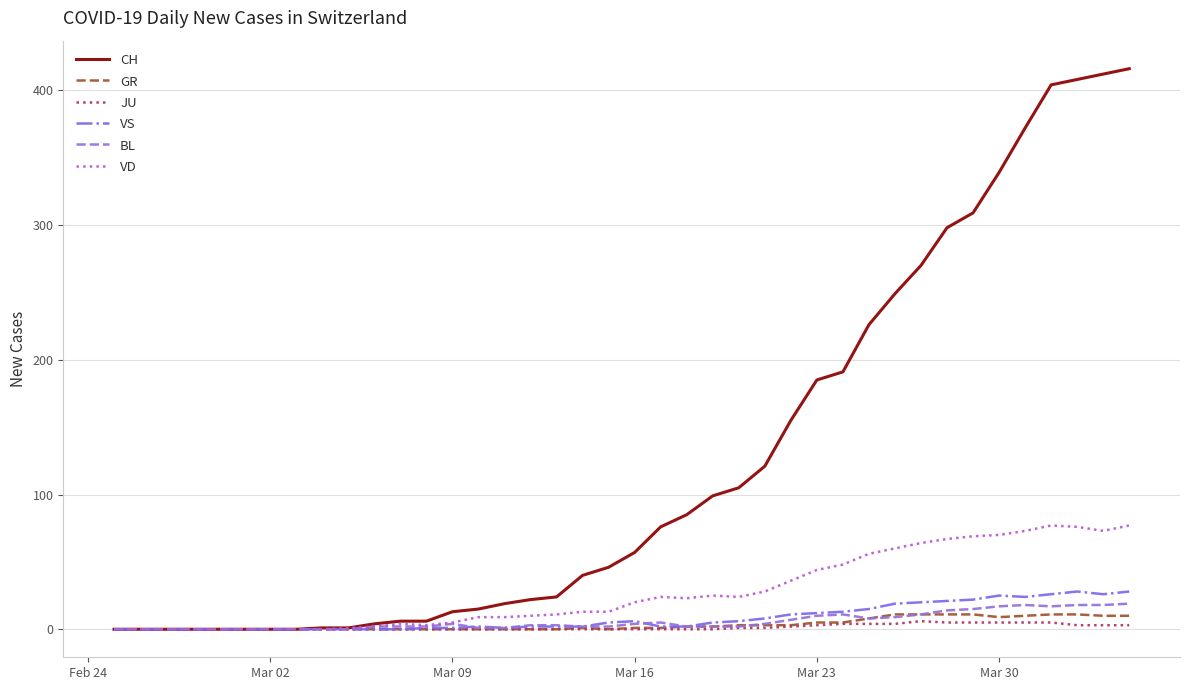

What is the highest value of the VS series?

28